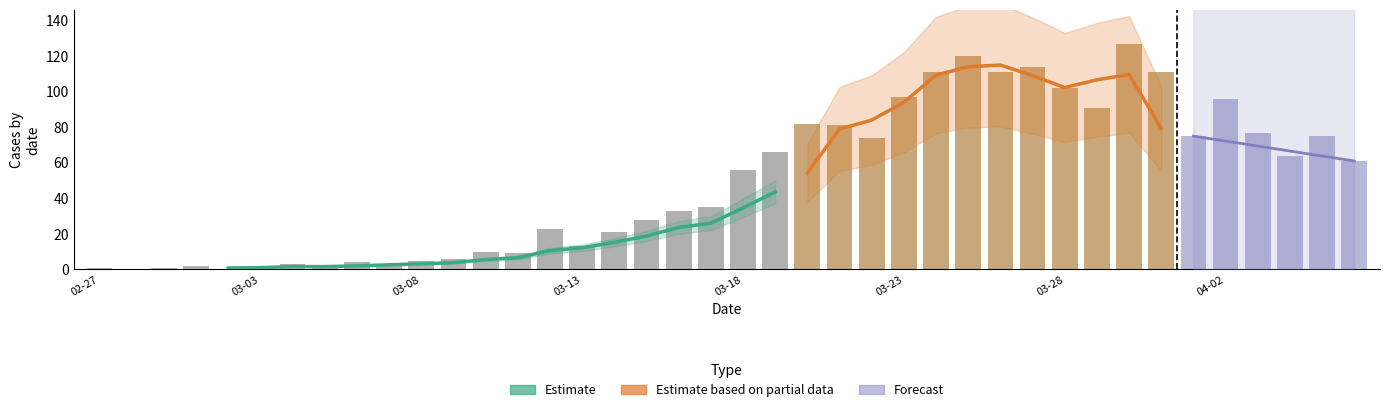

List the labels in order of value, smallest first.

2020-02-28, 2020-03-02, 2020-02-27, 2020-02-29, 2020-03-05, 2020-03-01, 2020-03-03, 2020-03-04, 2020-03-07, 2020-03-06, 2020-03-08, 2020-03-09, 2020-03-11, 2020-03-10, 2020-03-13, 2020-03-14, 2020-03-12, 2020-03-15, 2020-03-16, 2020-03-17, 2020-03-18, 2020-04-06, 2020-04-04, 2020-03-19, 2020-03-22, 2020-04-01, 2020-04-05, 2020-04-03, 2020-03-21, 2020-03-20, 2020-03-29, 2020-04-02, 2020-03-23, 2020-03-28, 2020-03-24, 2020-03-26, 2020-03-31, 2020-03-27, 2020-03-25, 2020-03-30